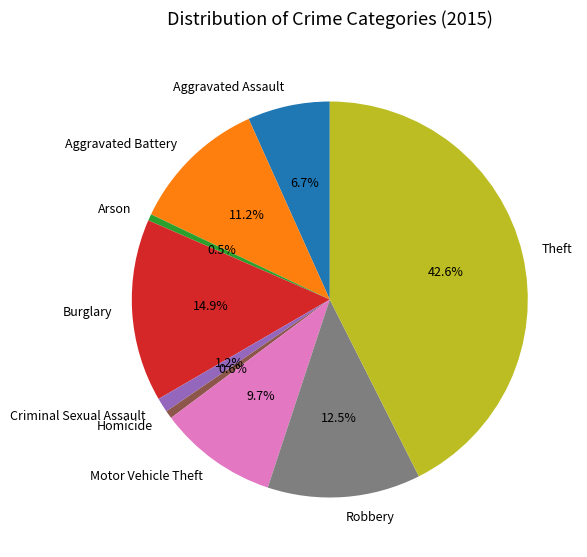

Does Aggravated Battery account for over 50% of the chart?

No